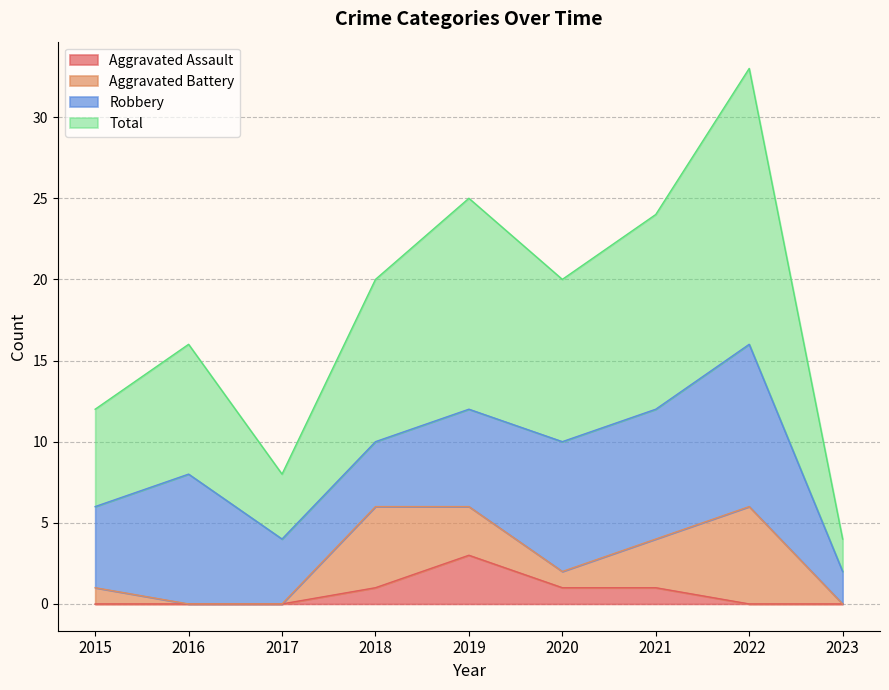

True or false: Aggravated Assault and Total cross at least once.

False